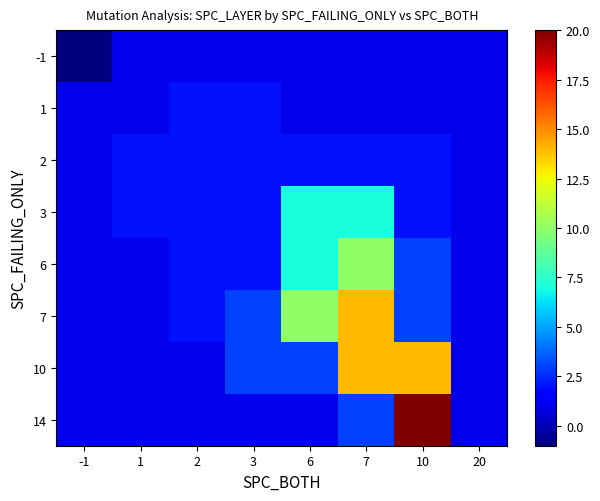

Reading left to right, extract all data points from this chart.

-1: -1=-1	1=1	2=1	3=1	6=1	7=1	10=1	20=1
1: -1=1	1=1	2=2	3=2	6=1	7=1	10=1	20=1
2: -1=1	1=2	2=2	3=2	6=2	7=2	10=2	20=1
3: -1=1	1=2	2=2	3=2	6=7	7=7	10=2	20=1
6: -1=1	1=1	2=2	3=2	6=7	7=10	10=3	20=1
7: -1=1	1=1	2=2	3=3	6=10	7=14	10=3	20=1
10: -1=1	1=1	2=1	3=3	6=3	7=14	10=14	20=1
14: -1=1	1=1	2=1	3=1	6=1	7=3	10=20	20=1